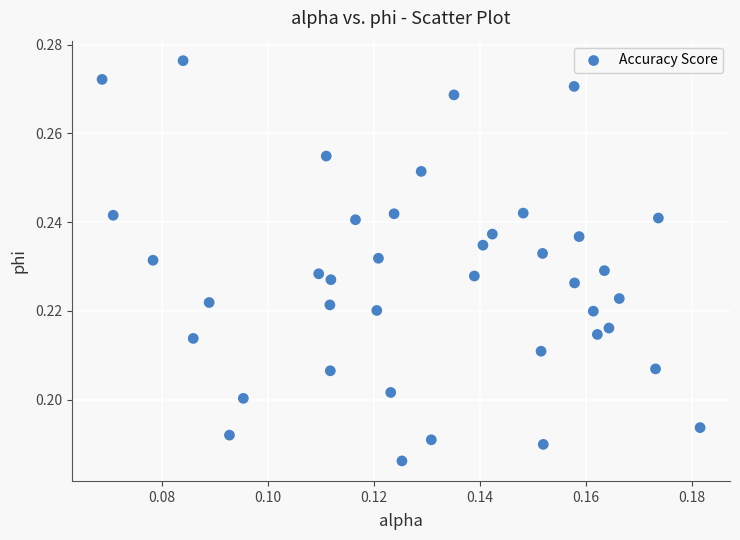

How many points are shown in the scatter plot?

40